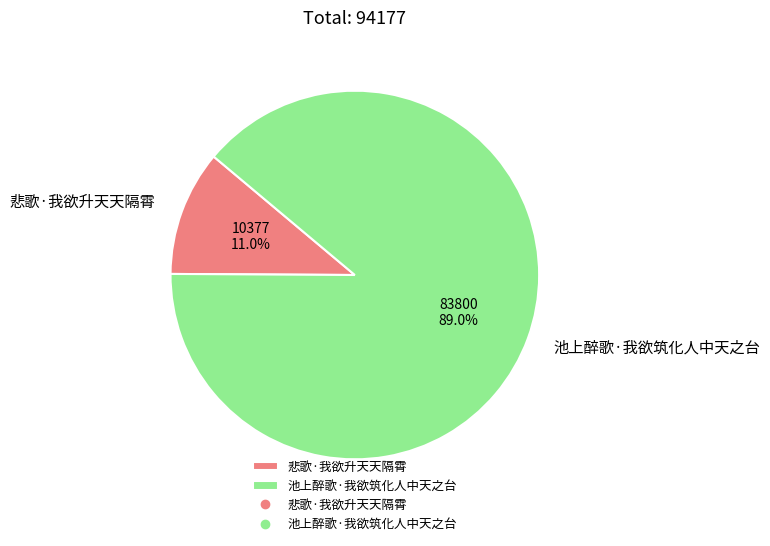

The 池上醉歌·我欲筑化人中天之台 slice represents 80% of the pie. True or false?

False